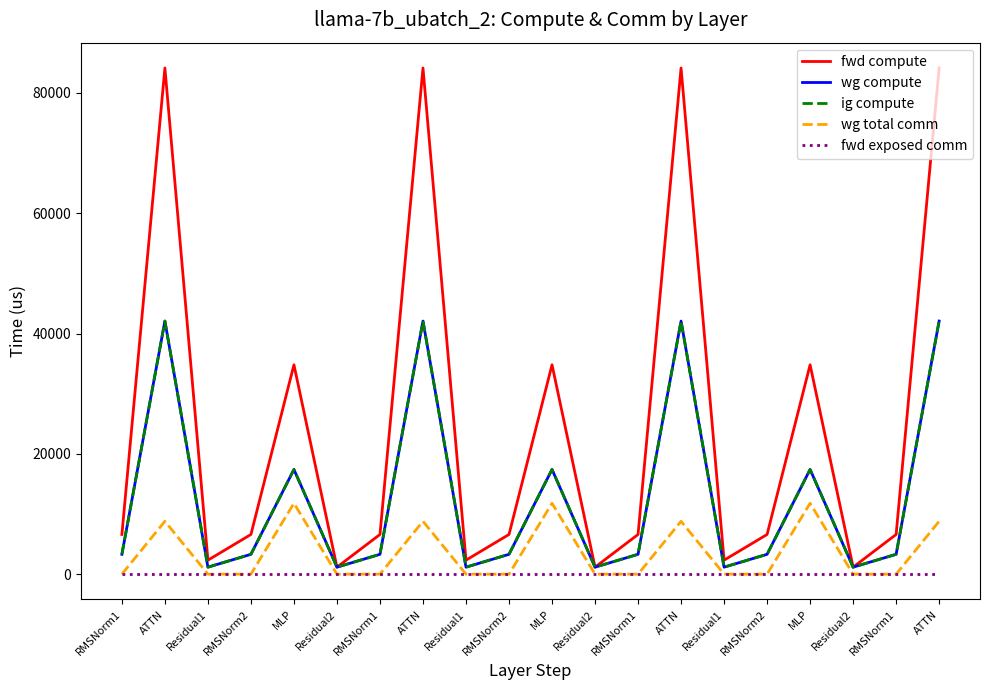

Does the chart display data point markers on the line(s)?

No